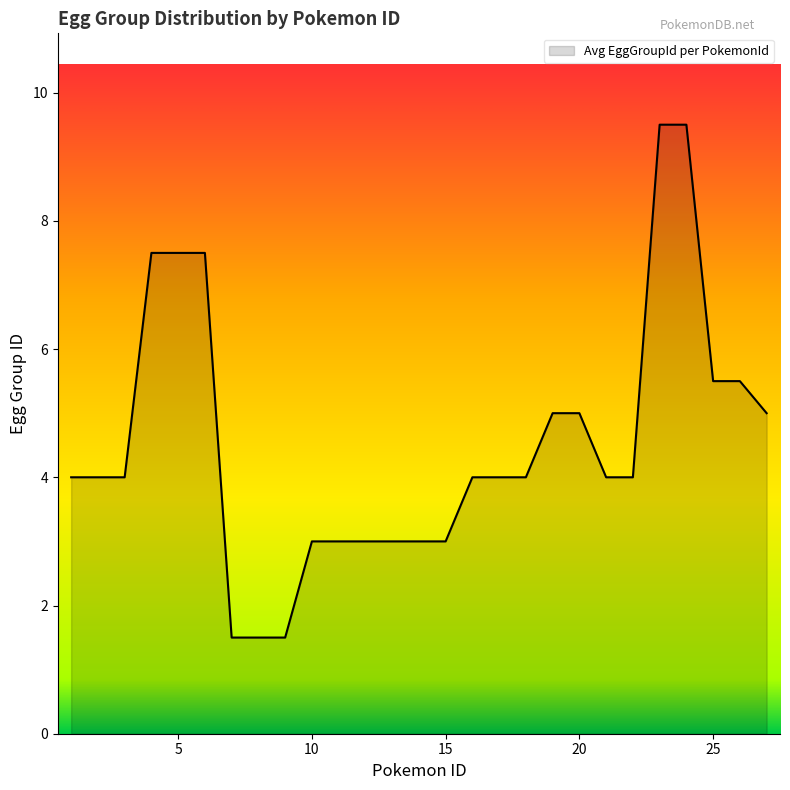

What is the difference between the maximum and minimum values?

8.0